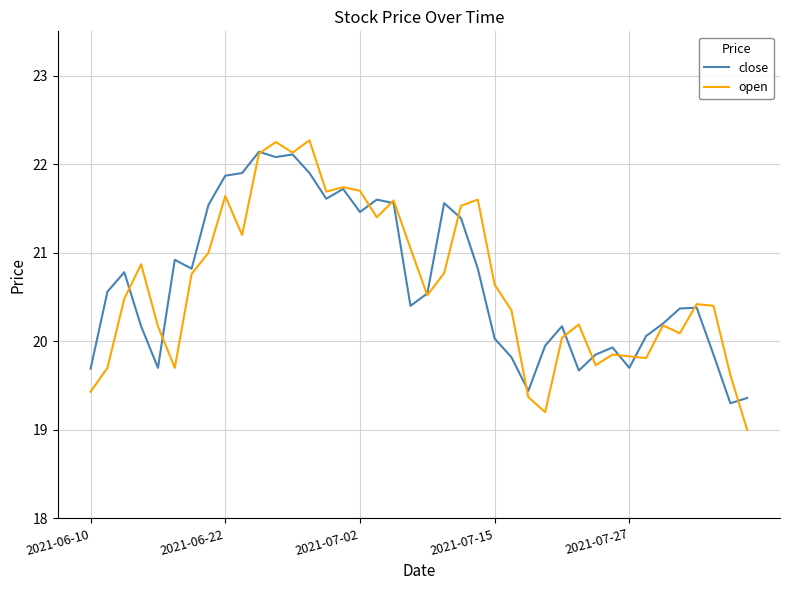

What are all the series names shown in the legend?

close, open